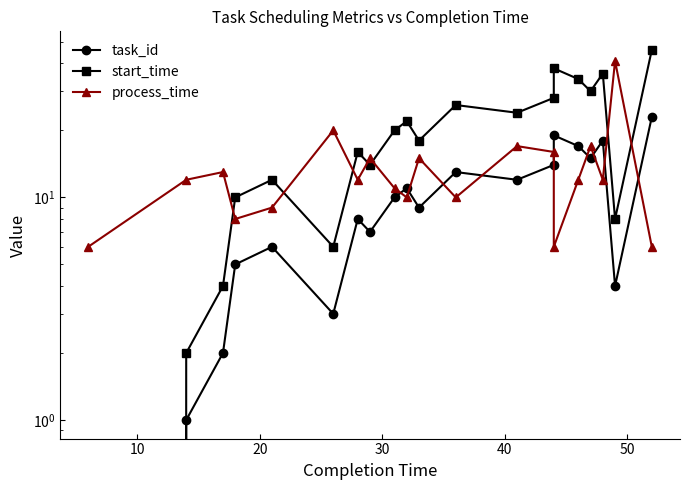

How many interior local valleys does the start_time series have?

6